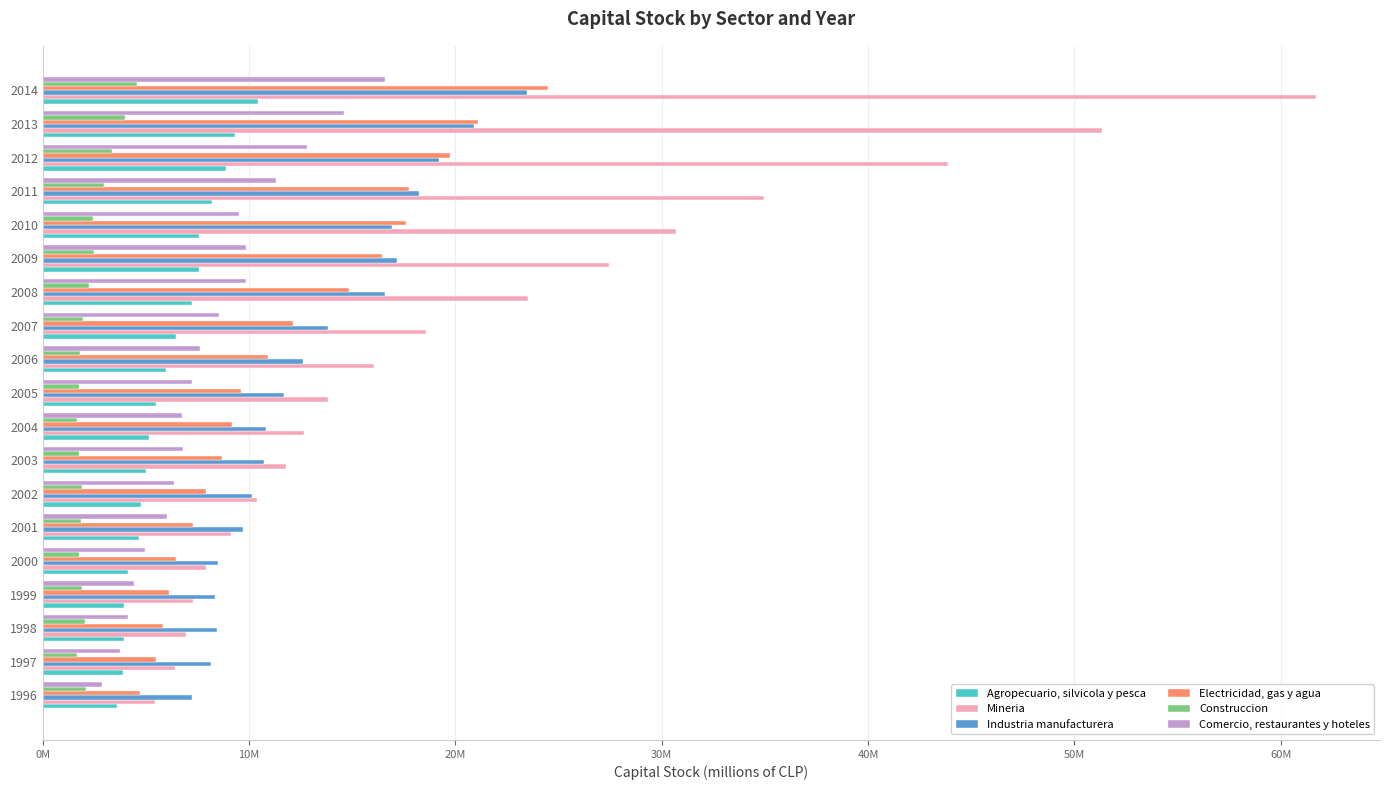

Reading left to right, extract all data points from this chart.

Agropecuario, silvicola y pesca: 3.6	3.9	3.9	3.9	4.1	4.7	4.8	5.0	5.2	5.5	6.0	6.4	7.2	7.6	7.6	8.2	8.9	9.3	10.4
Mineria: 5.4	6.4	6.9	7.3	7.9	9.1	10.4	11.8	12.6	13.8	16.1	18.6	23.5	27.4	30.7	35.0	43.9	51.3	61.7
Industria manufacturera: 7.2	8.1	8.5	8.3	8.5	9.7	10.1	10.7	10.8	11.7	12.6	13.8	16.6	17.2	16.9	18.2	19.2	20.9	23.5
Electricidad, gas y agua: 4.7	5.5	5.8	6.1	6.4	7.3	7.9	8.7	9.2	9.6	10.9	12.1	14.9	16.4	17.6	17.8	19.8	21.1	24.5
Construccion: 2.1	1.6	2.0	1.9	1.8	1.8	1.9	1.7	1.7	1.8	1.8	1.9	2.2	2.5	2.4	3.0	3.3	4.0	4.6
Comercio, restaurantes y hoteles: 2.9	3.7	4.1	4.4	5.0	6.0	6.4	6.8	6.8	7.2	7.6	8.5	9.9	9.9	9.5	11.3	12.8	14.6	16.6